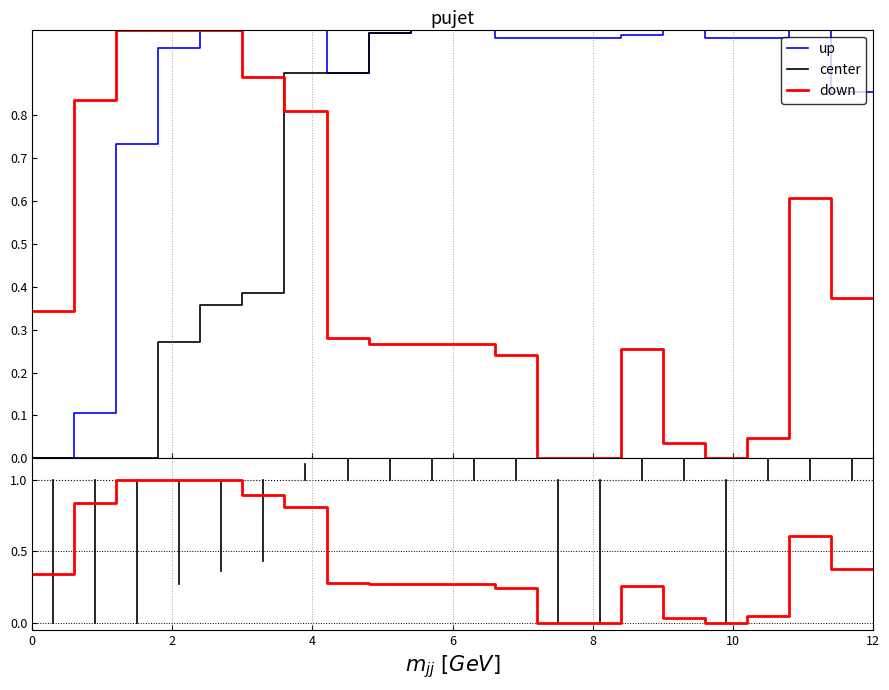

True or false: center has more than 2 interior local peaks.

False